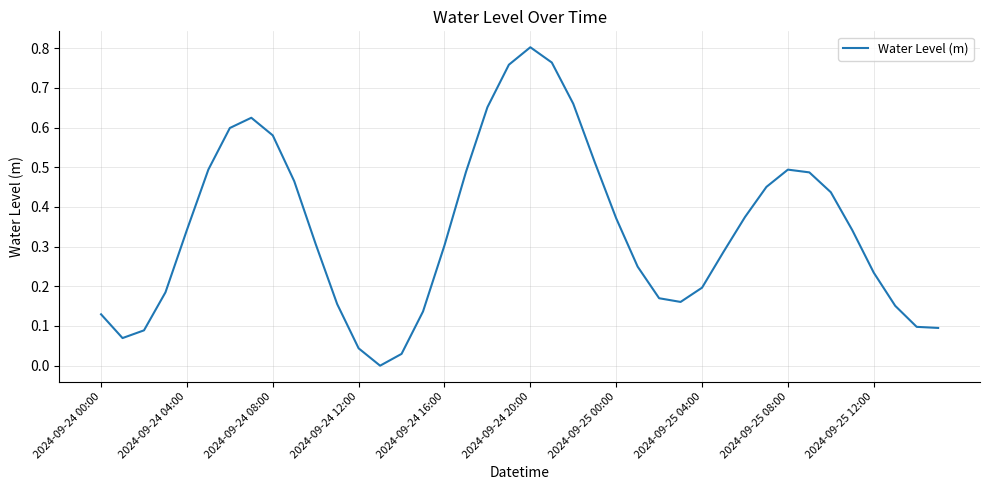

How many negative values are there?

1